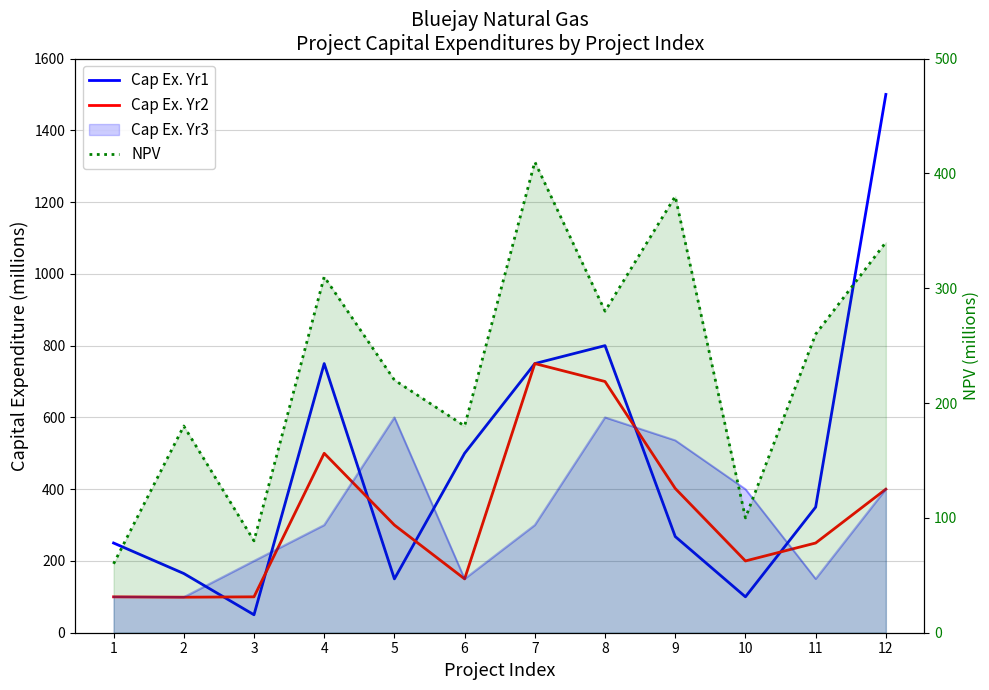

At which category does the chart reach its peak across all series?

12